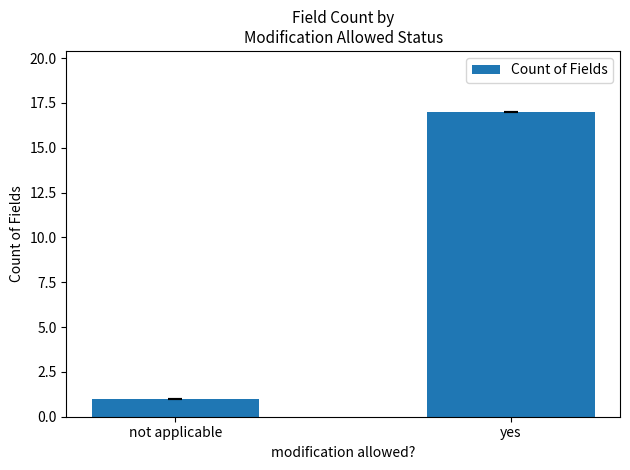

At which category does the chart reach its minimum across all series?

not applicable